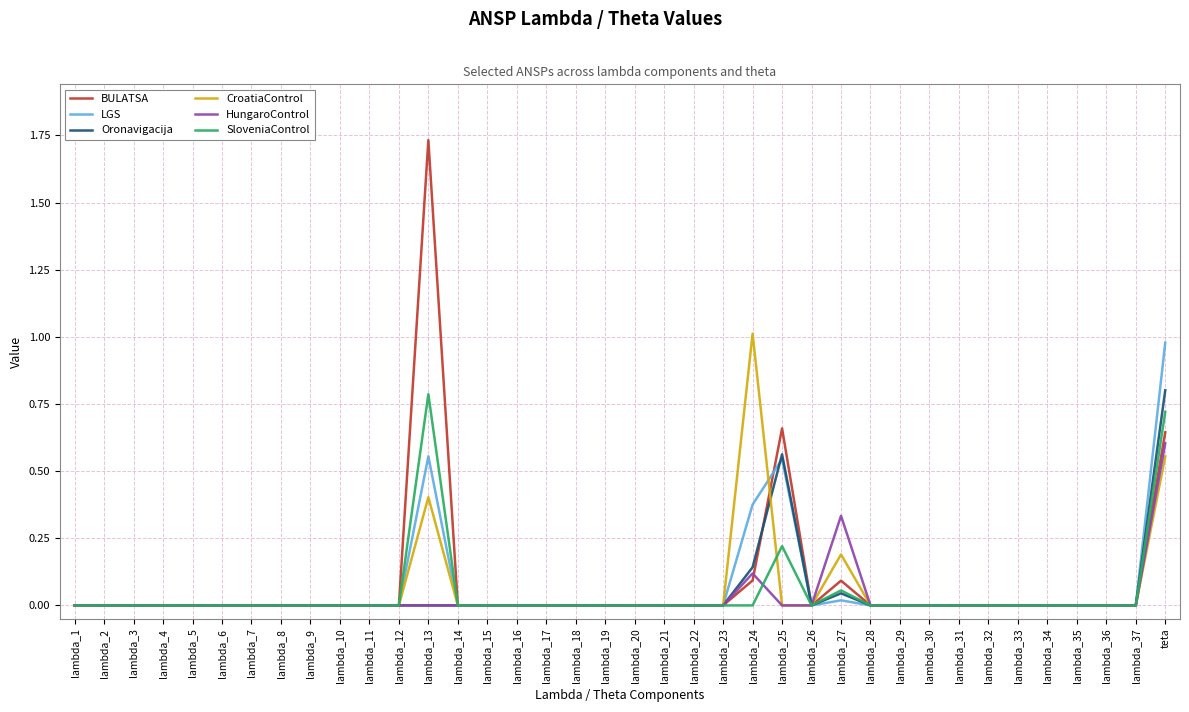

True or false: SloveniaControl has a value of 1.1 at teta.

False